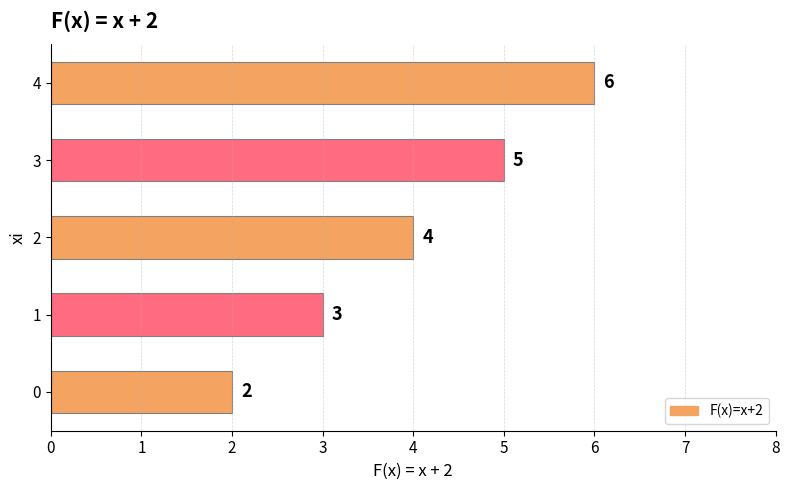

Reading bottom to top, what are all the values shown in this chart?

0=2	1=3	2=4	3=5	4=6